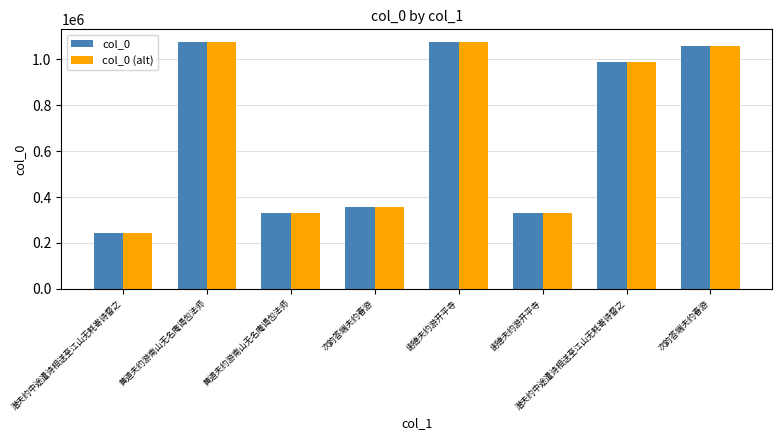

How many bars are there in total?

16